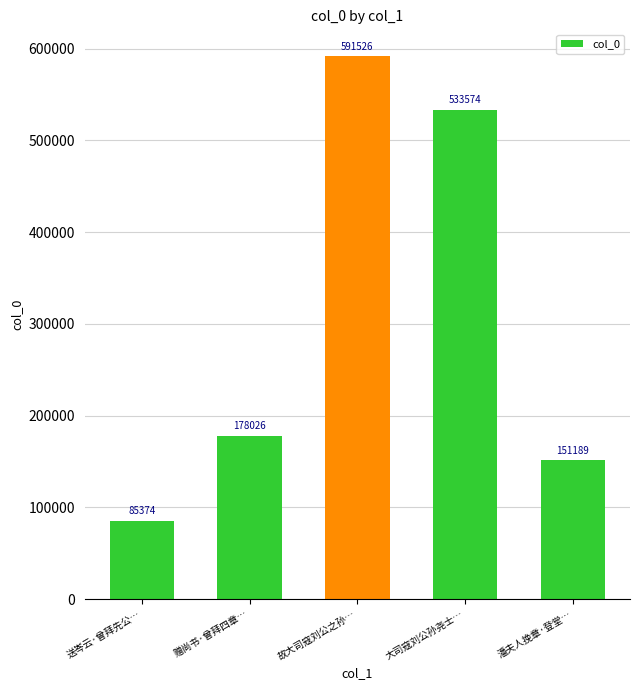

What is the sum of the values at 潘夫人挽章·登堂… and 大司寇刘公孙尧士…?

684763